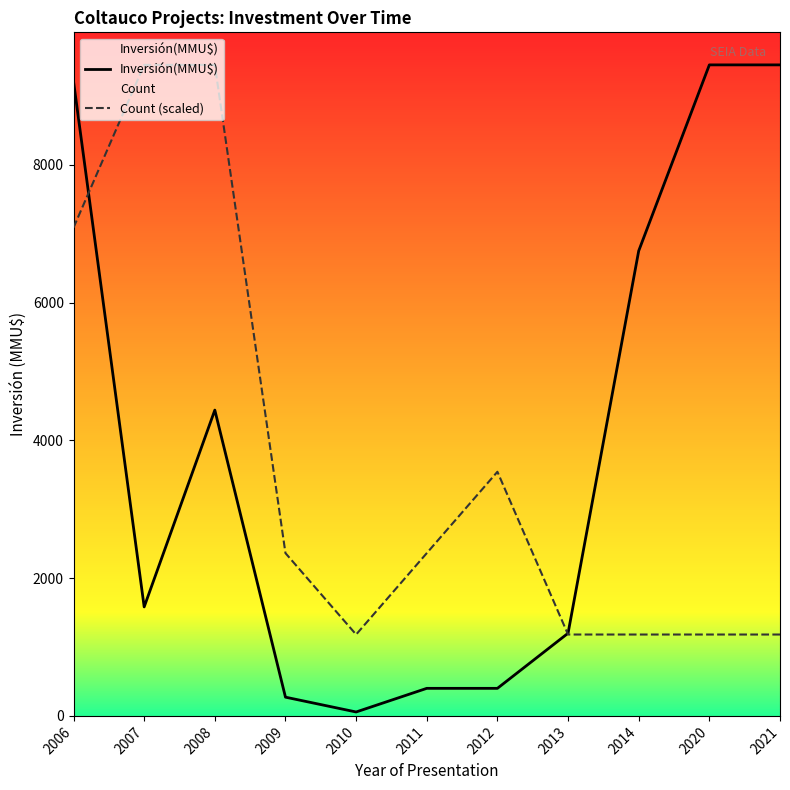

Rank the series by their average value, from highest to lowest.

Inversión(MMU$), Count (scaled)